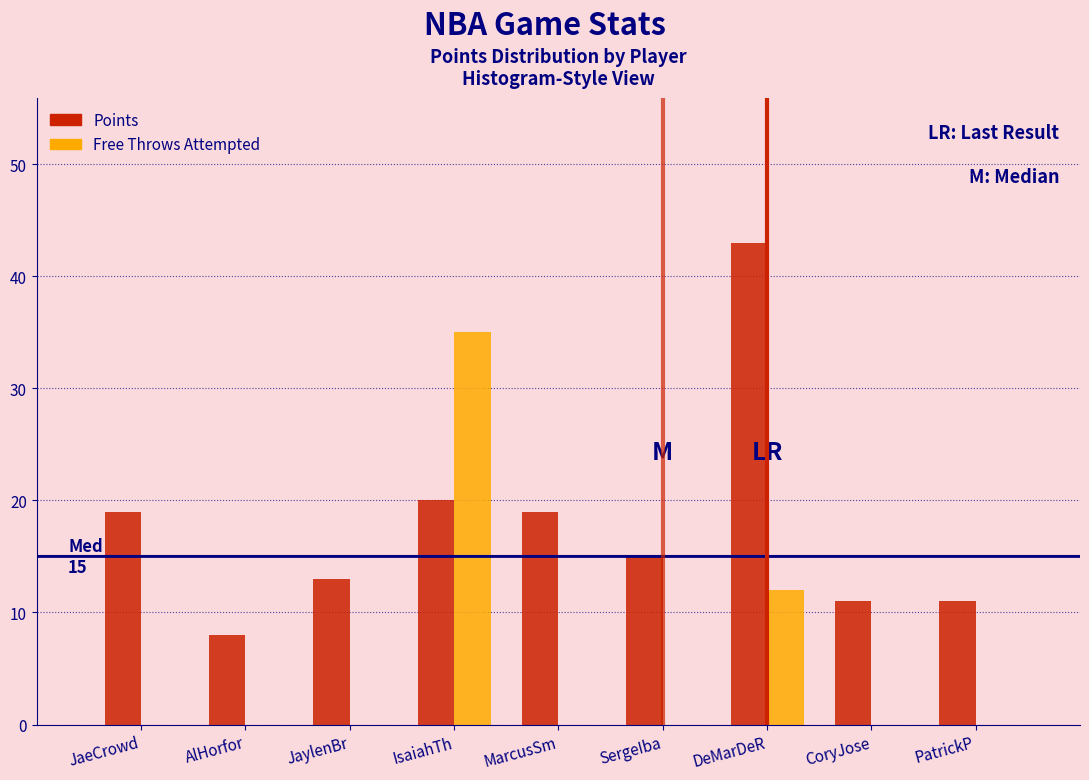

Reading left to right, list all the values displayed in this chart.

Points: JaeCrowd=19	AlHorfor=8	JaylenBr=13	IsaiahTh=20	MarcusSm=19	SergeIba=15	DeMarDeR=43	CoryJose=11	PatrickP=11
Free Throws Attempted: JaeCrowd=0	AlHorfor=0	JaylenBr=0	IsaiahTh=35	MarcusSm=0	SergeIba=0	DeMarDeR=12	CoryJose=0	PatrickP=0